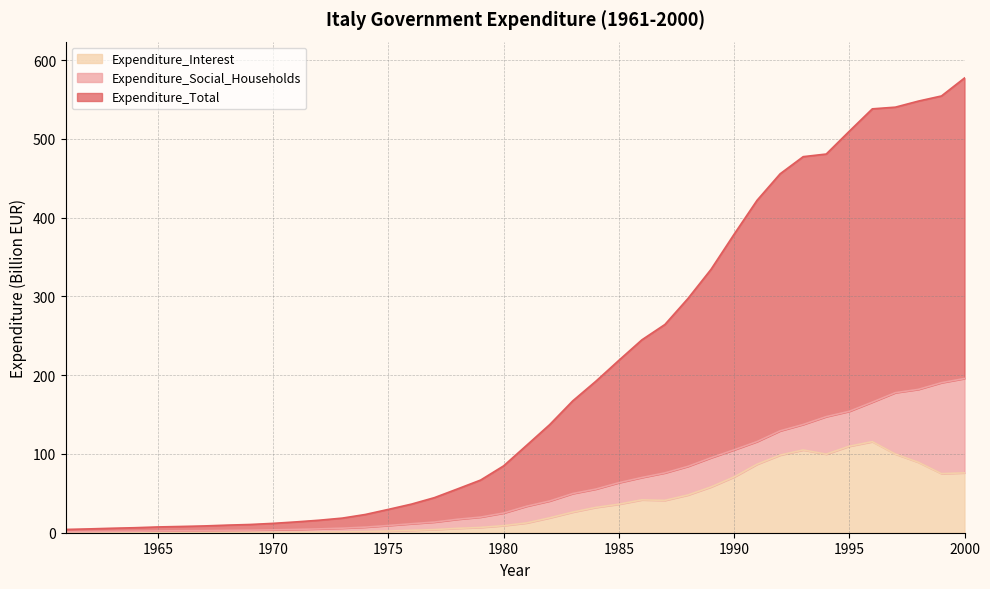

List the labels in order of Expenditure_Total value, largest first.

2000, 1999, 1998, 1997, 1996, 1995, 1994, 1993, 1992, 1991, 1990, 1989, 1988, 1987, 1986, 1985, 1984, 1983, 1982, 1981, 1980, 1979, 1978, 1977, 1976, 1975, 1974, 1973, 1972, 1971, 1970, 1969, 1968, 1967, 1966, 1965, 1964, 1963, 1962, 1961